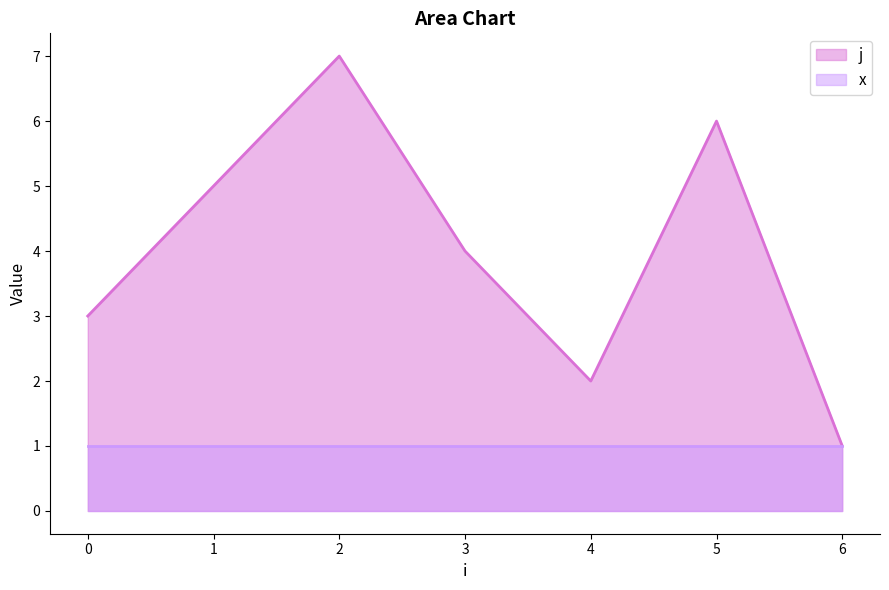

Approximately how many times larger is the value at 4 compared to 5?

0.3